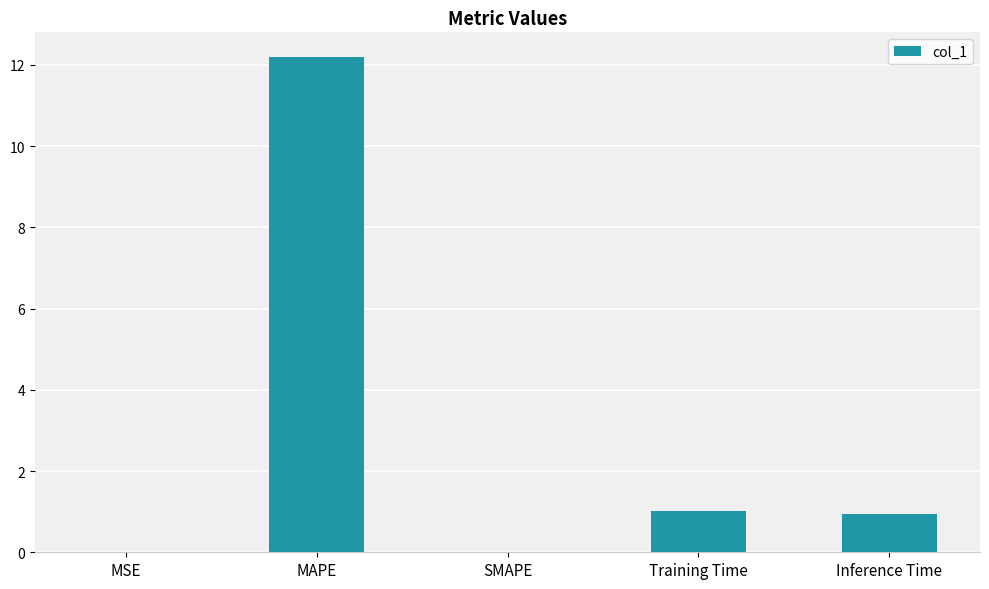

How many categories are shown in the chart?

5